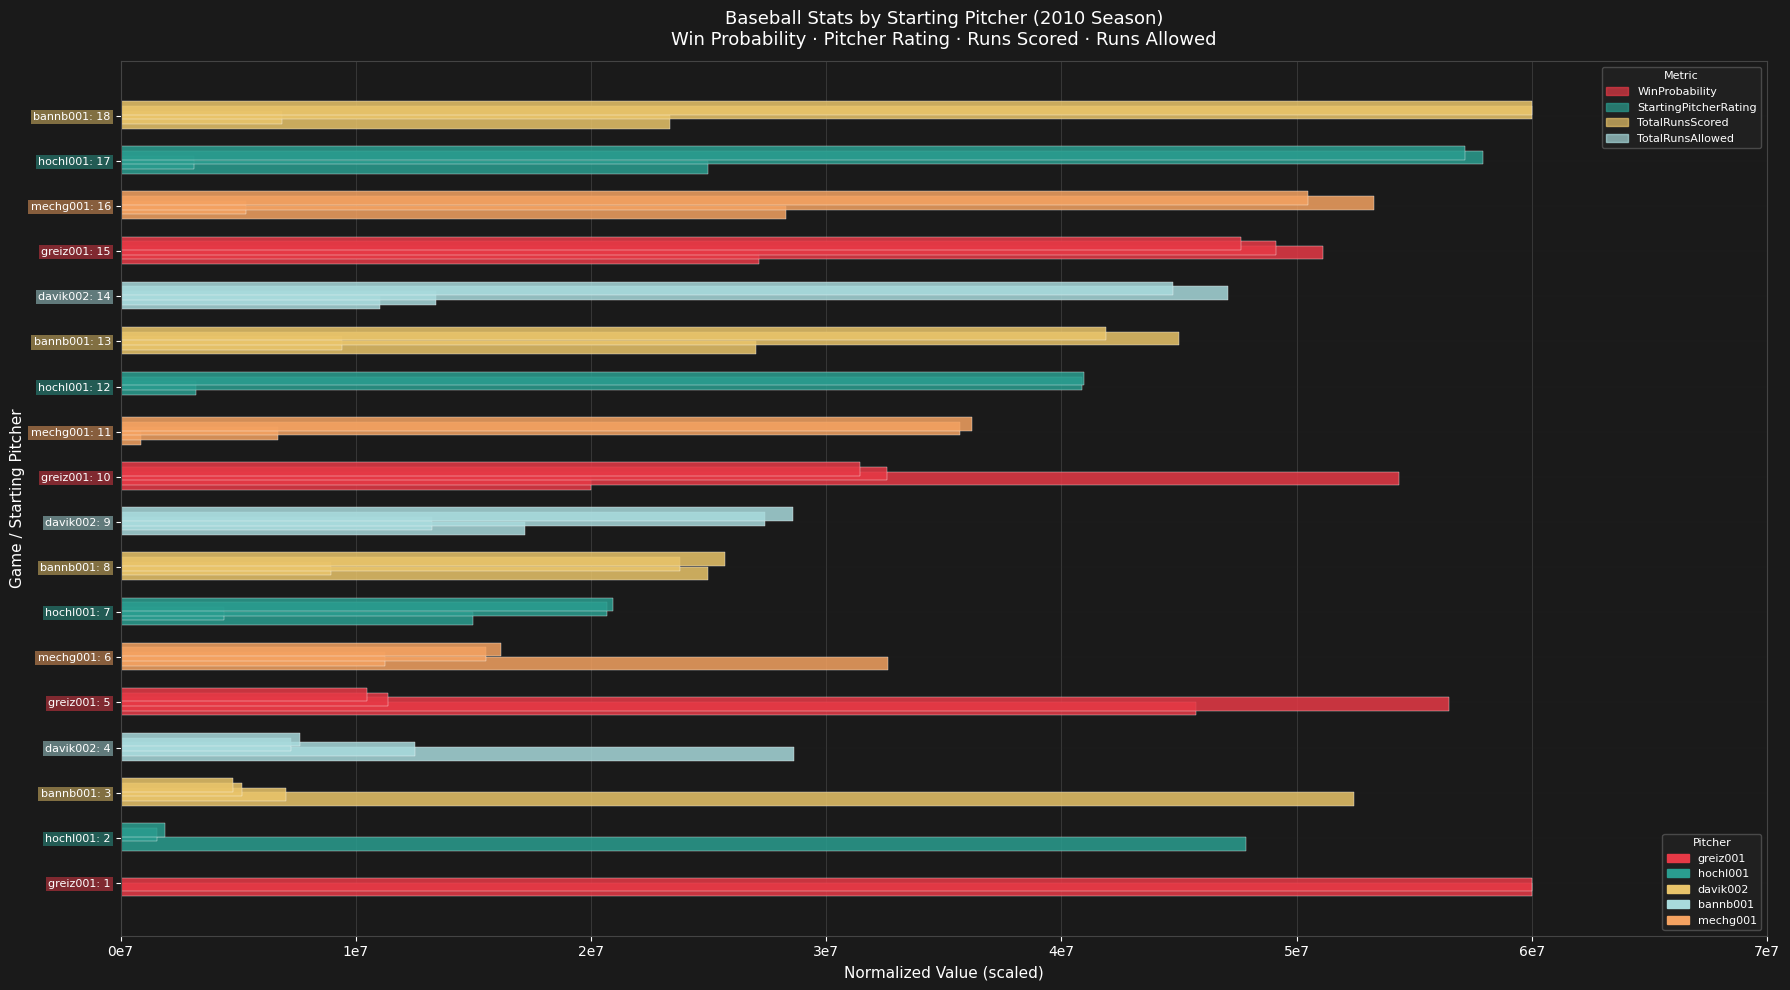

At which label is TotalRunsScored closest to 29999999?

davik002: 9